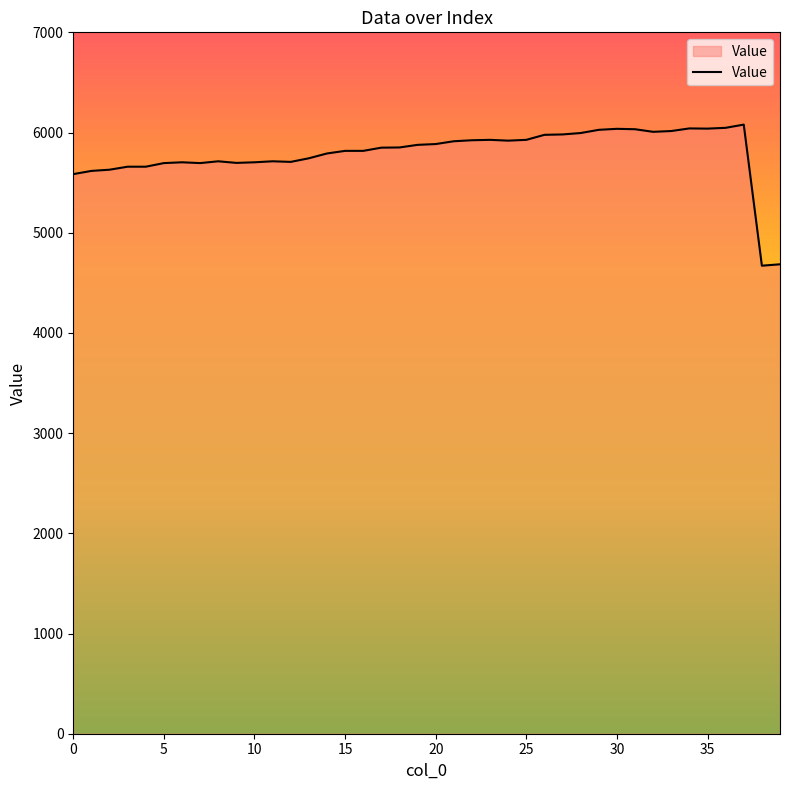

Does the chart display data point markers on the line(s)?

No